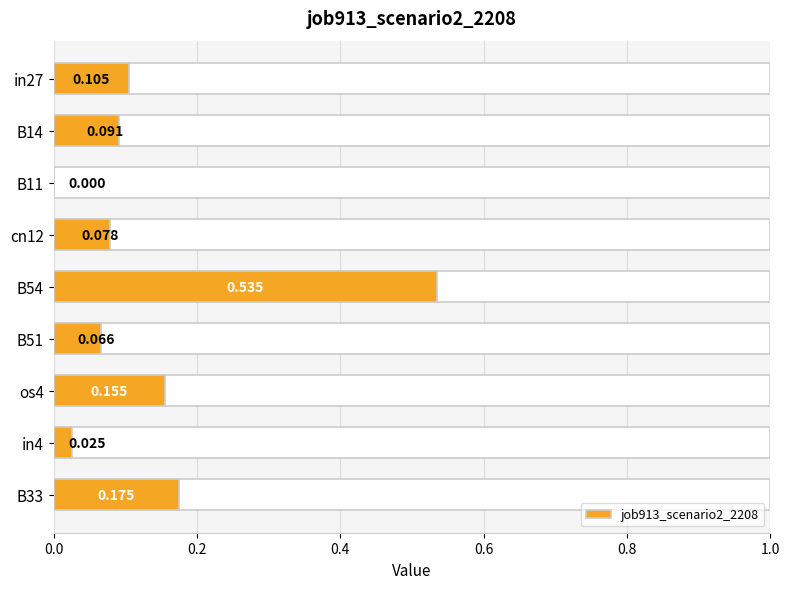

How many values are above zero?

8